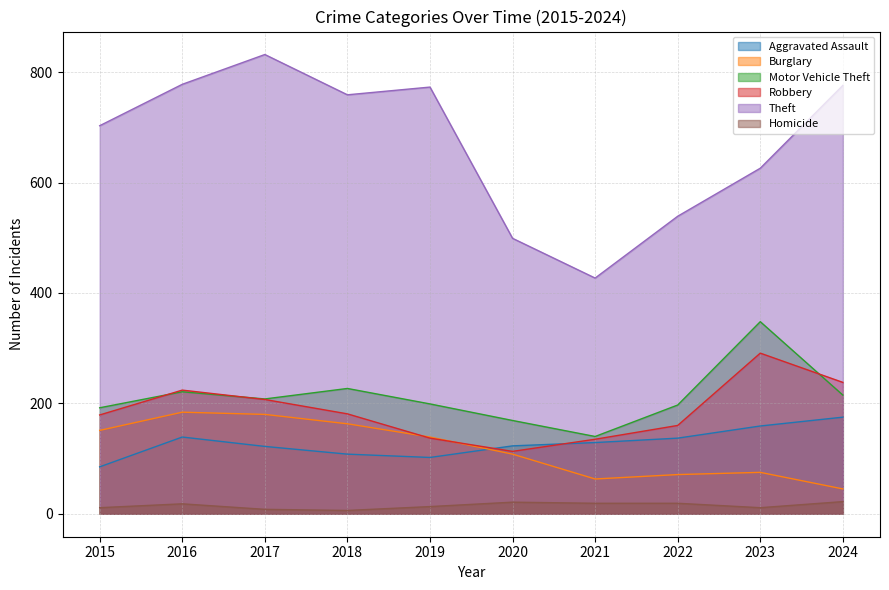

What is the difference between the second highest and second lowest values in the Theft series?

279